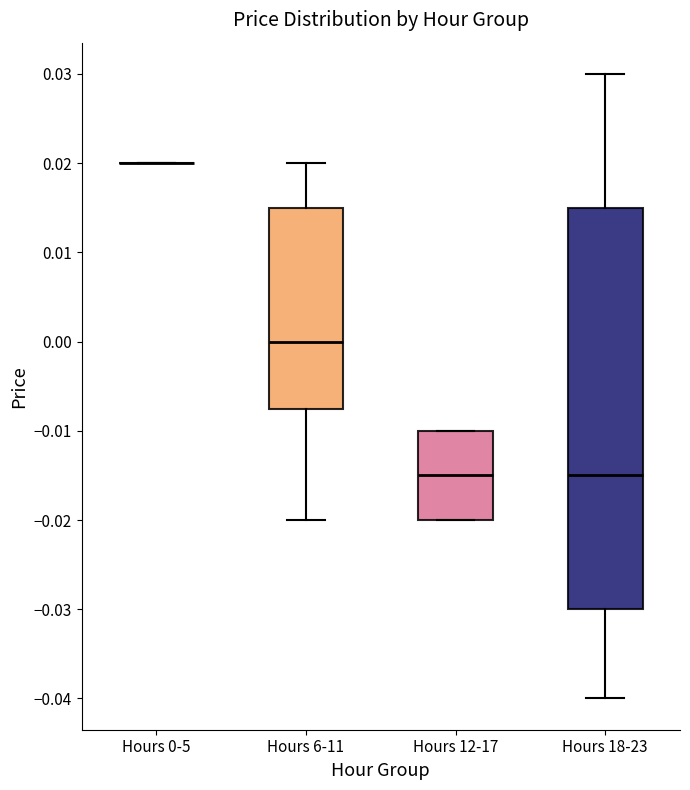

Comparing the boxes themselves (not the whiskers), which one is the tallest?

Hours 18-23